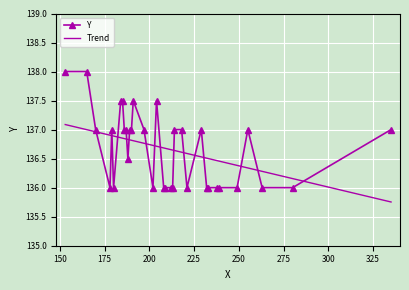

Which category has the lowest value across all series?

178